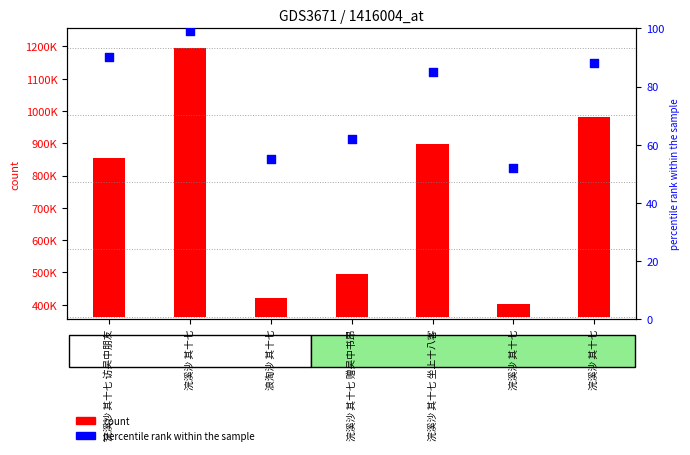

At which category is the sum across all series the highest?

浣溪沙 其十七